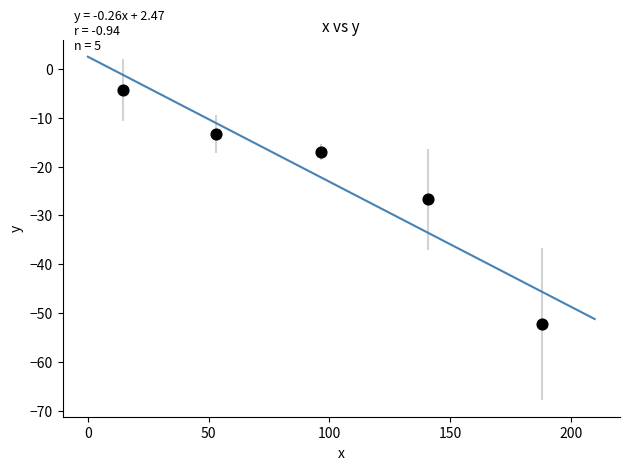

What is the range of Y values (max minus min)?

47.9